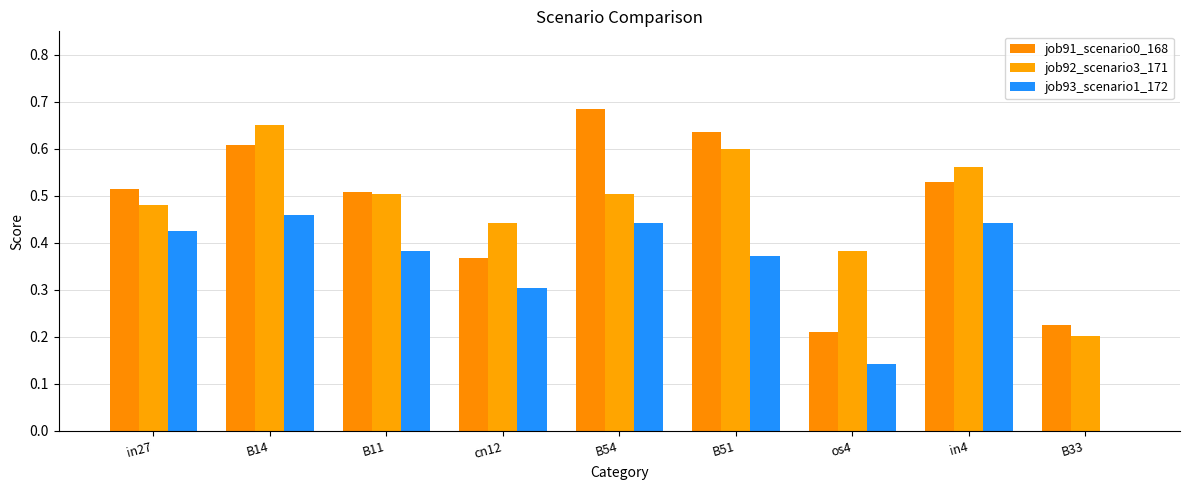

What is the average value of the job91_scenario0_168 series?

0.5